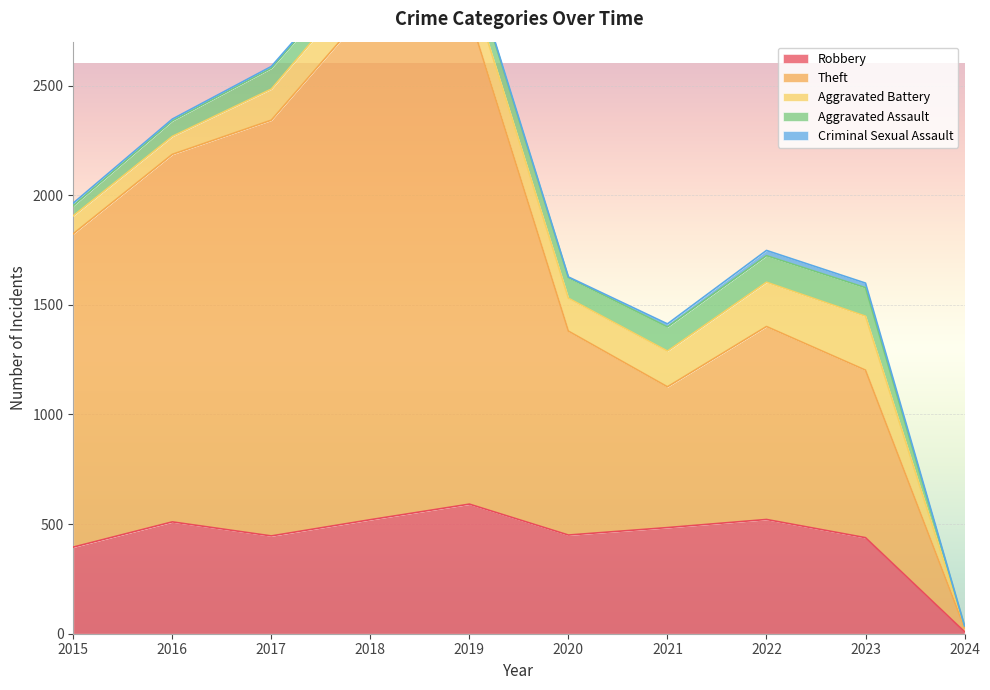

Reading left to right, extract all data points from this chart.

Robbery: 395	510	446	520	591	450	484	521	438	9
Theft: 1429	1676	1896	2342	2230	930	642	880	764	18
Aggravated Battery: 82	82	142	152	148	150	163	202	246	7
Aggravated Assault: 46	71	95	77	98	94	110	121	130	2
Criminal Sexual Assault: 12	8	8	11	8	3	14	24	21	0